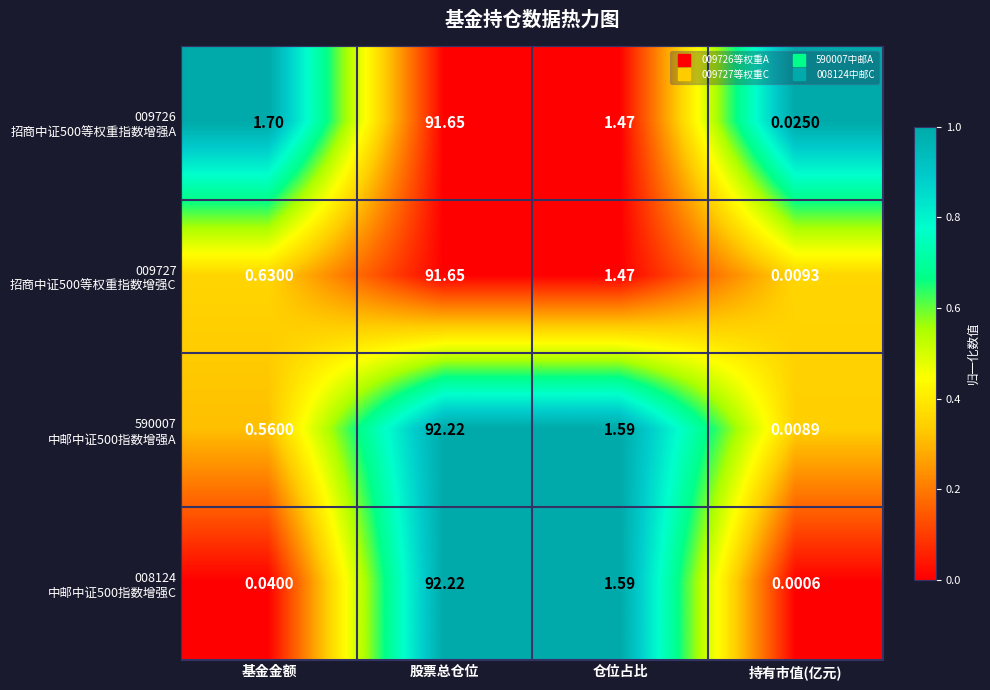

At which category is the sum across all series the highest?

股票总仓位